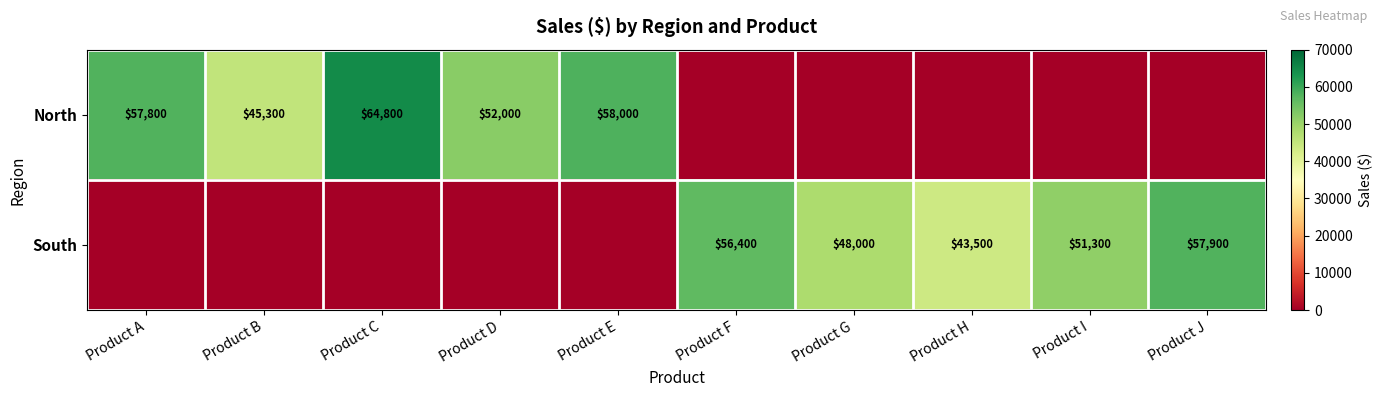

True or false: North has a value of 100286 at Product A.

False